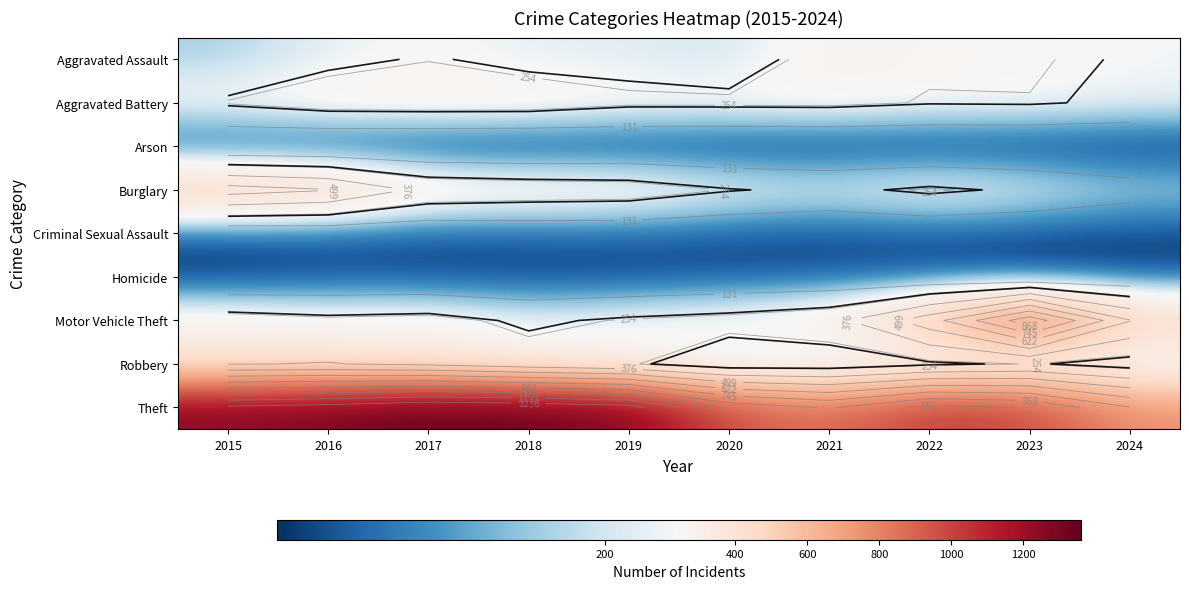

What is the average value of the Aggravated Assault series?

233